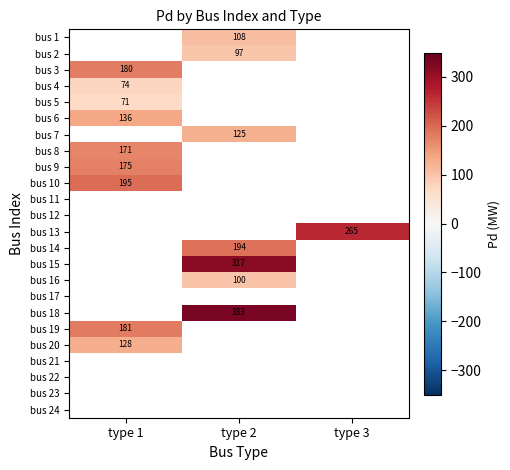

What is the minimum value shown in the chart?

71.0